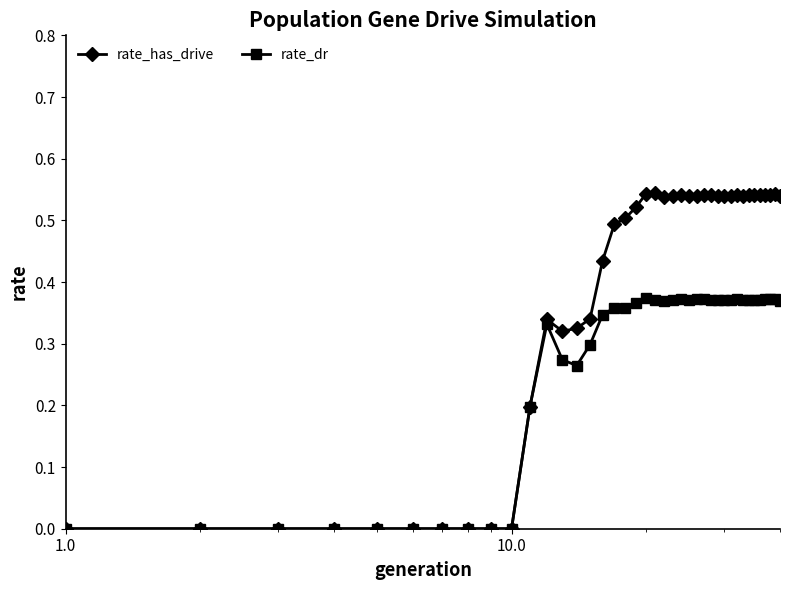

Count the number of categories in the chart.

40